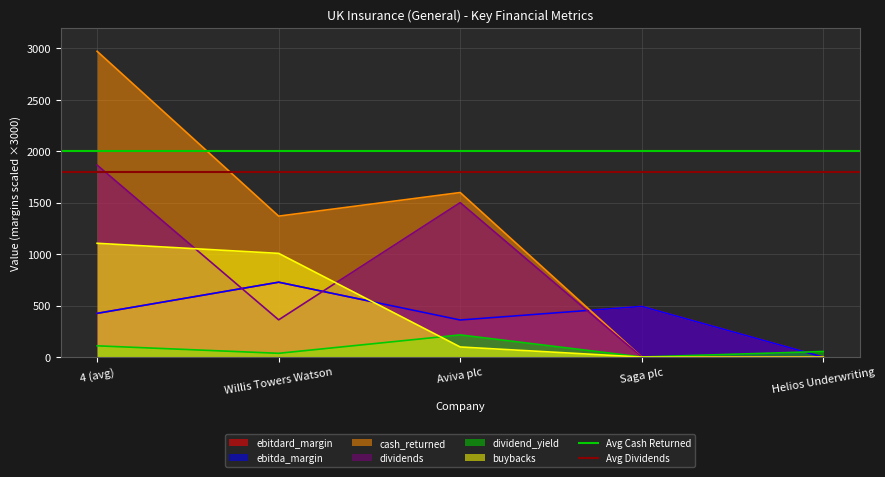

What is the label of the 1st point from the left?

4 (avg)